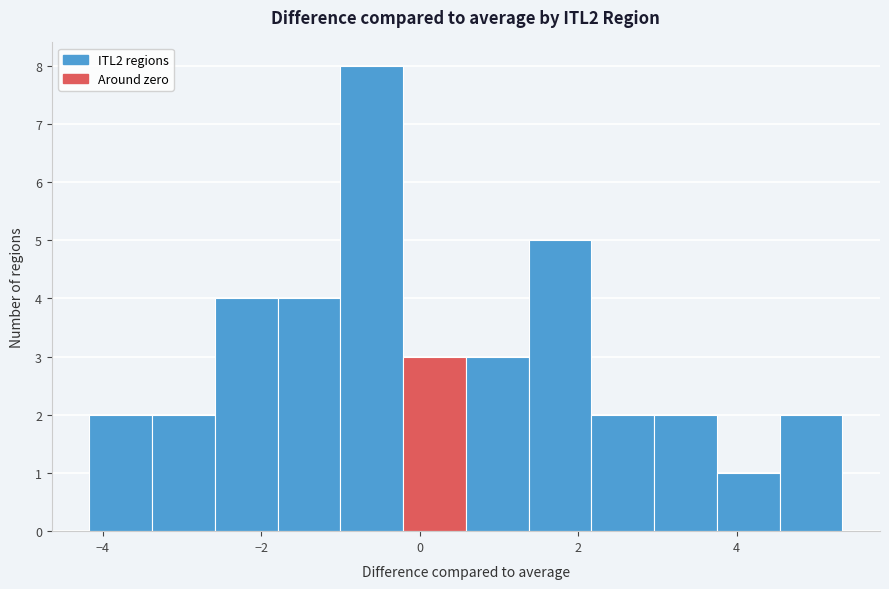

Around what value on the x-axis is the tallest bar? Give the approximate position of its centre, as read against the axis.

-0.6